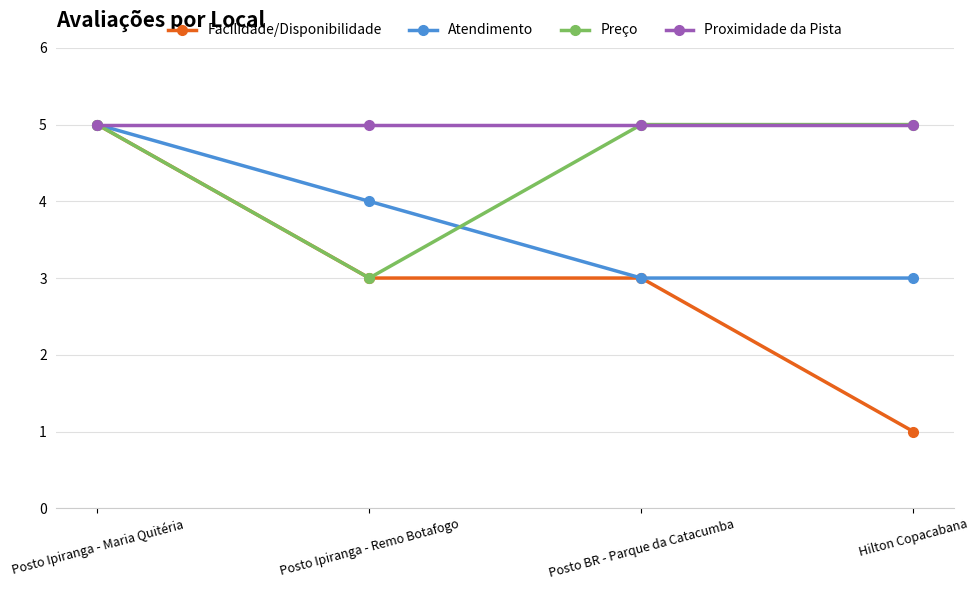

At which category is the sum across all series the highest?

Posto Ipiranga - Maria Quitéria